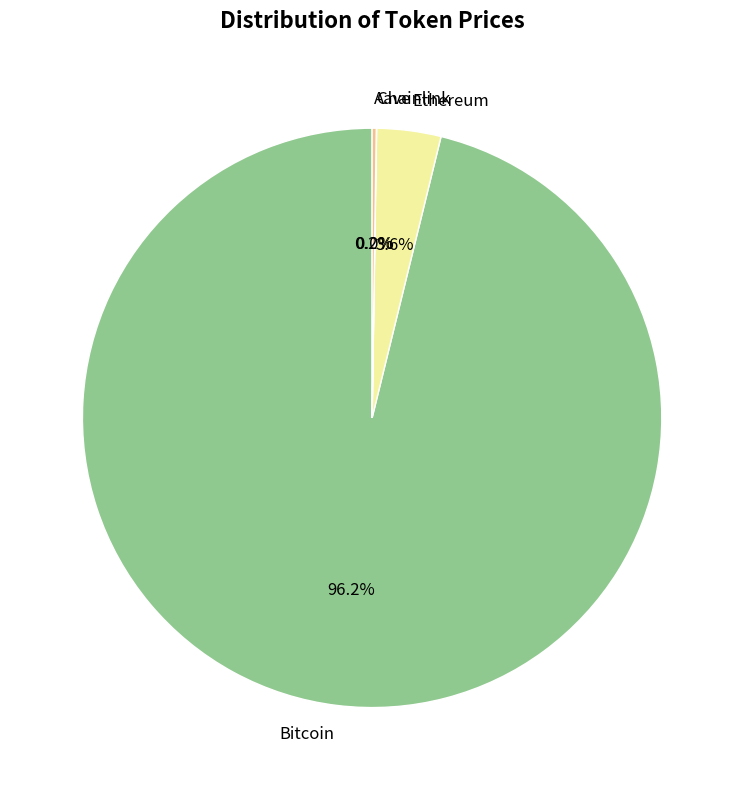

What percentage is NOT represented by Bitcoin?

3.8%